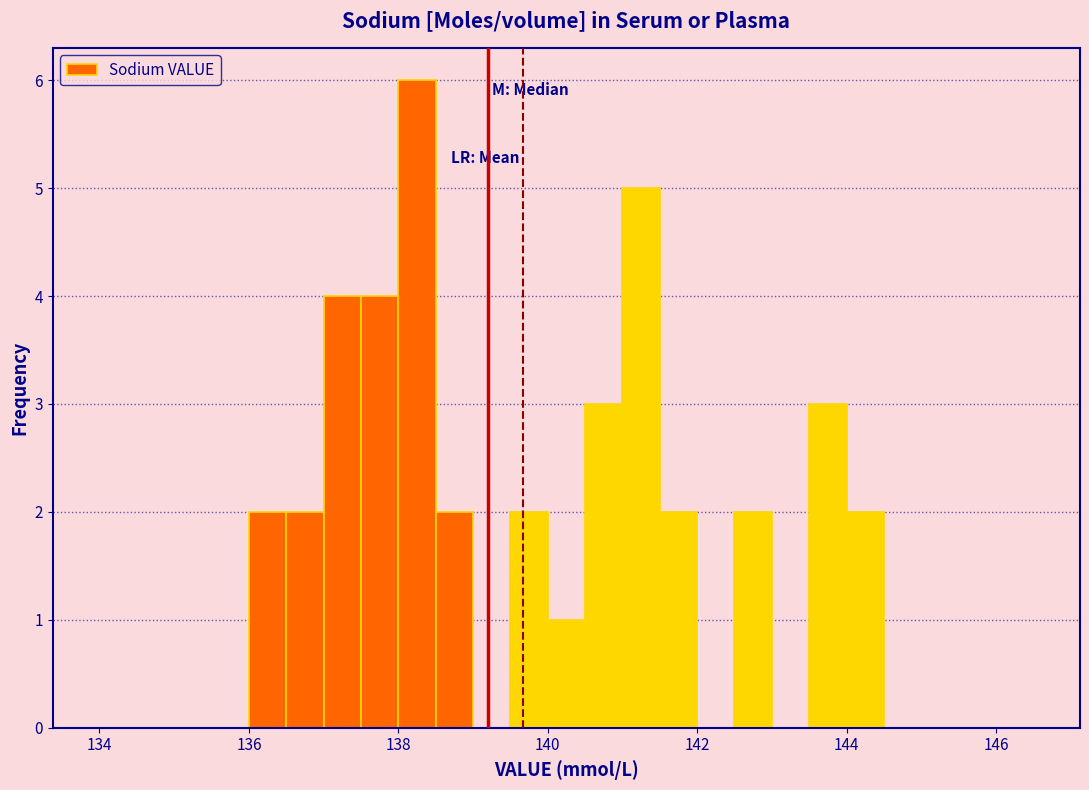

Around what value on the x-axis is the tallest bar? Give the approximate position of its centre, as read against the axis.

138.2